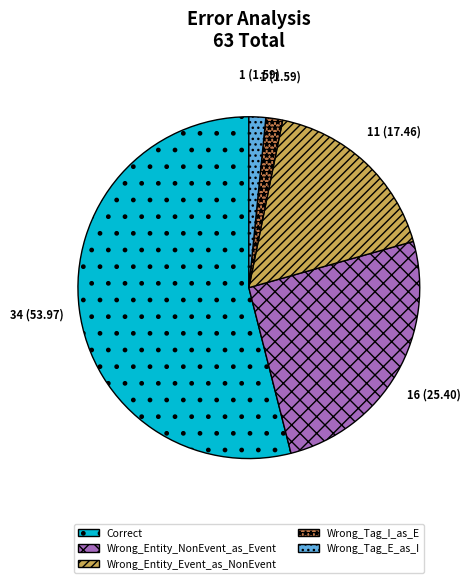

The Correct slice represents 54% of the pie. True or false?

True